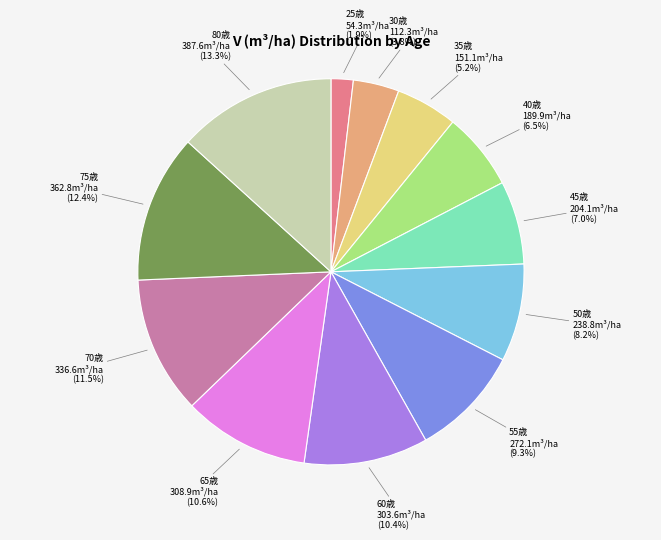

Does any single category account for the majority?

No